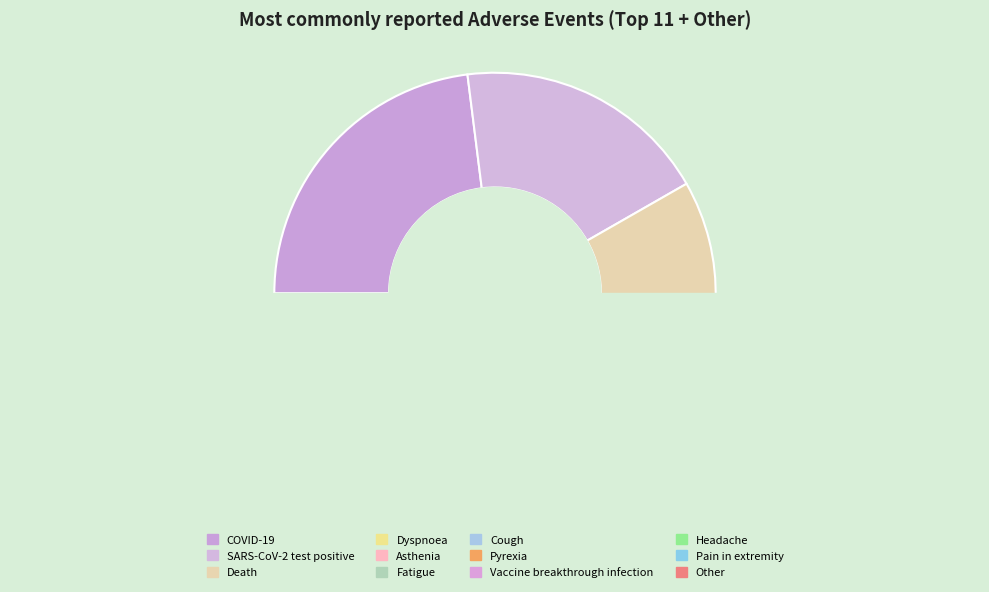

Is there a majority slice in this chart?

No